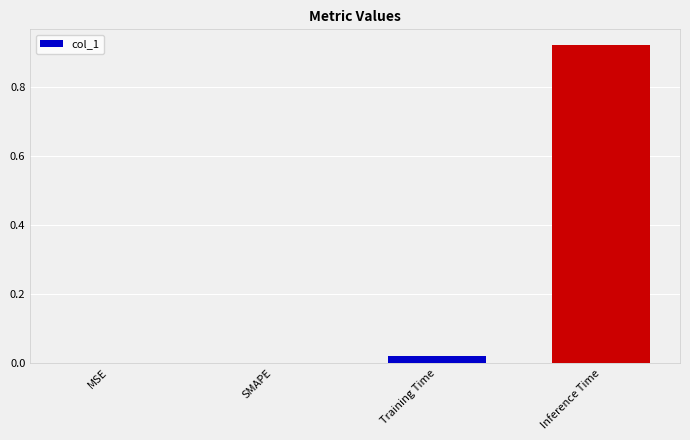

Are the bars grouped side by side (vs. stacked)?

No